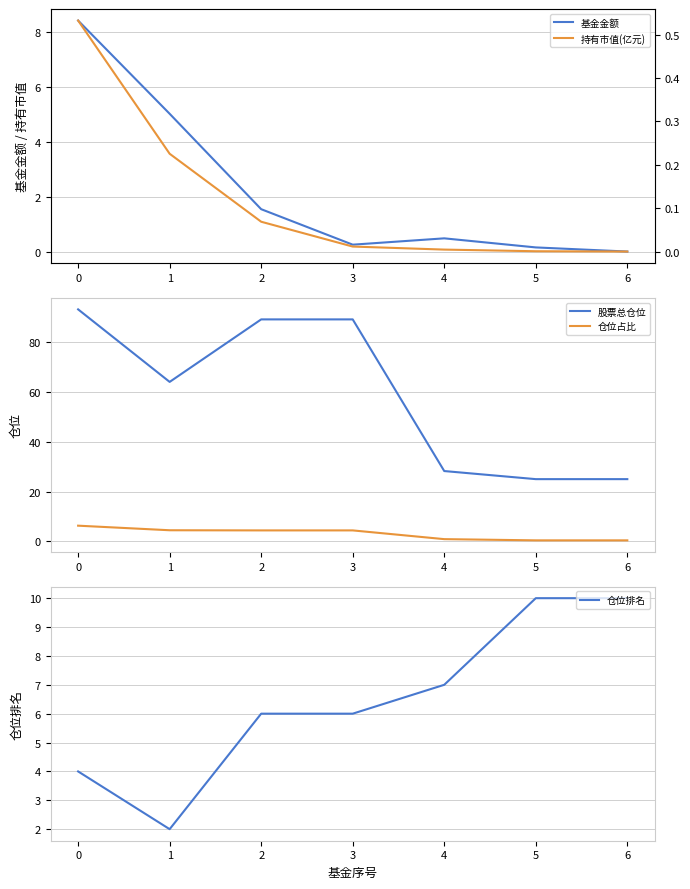

Is it true that 股票总仓位 equals 150.4 at 3?

False